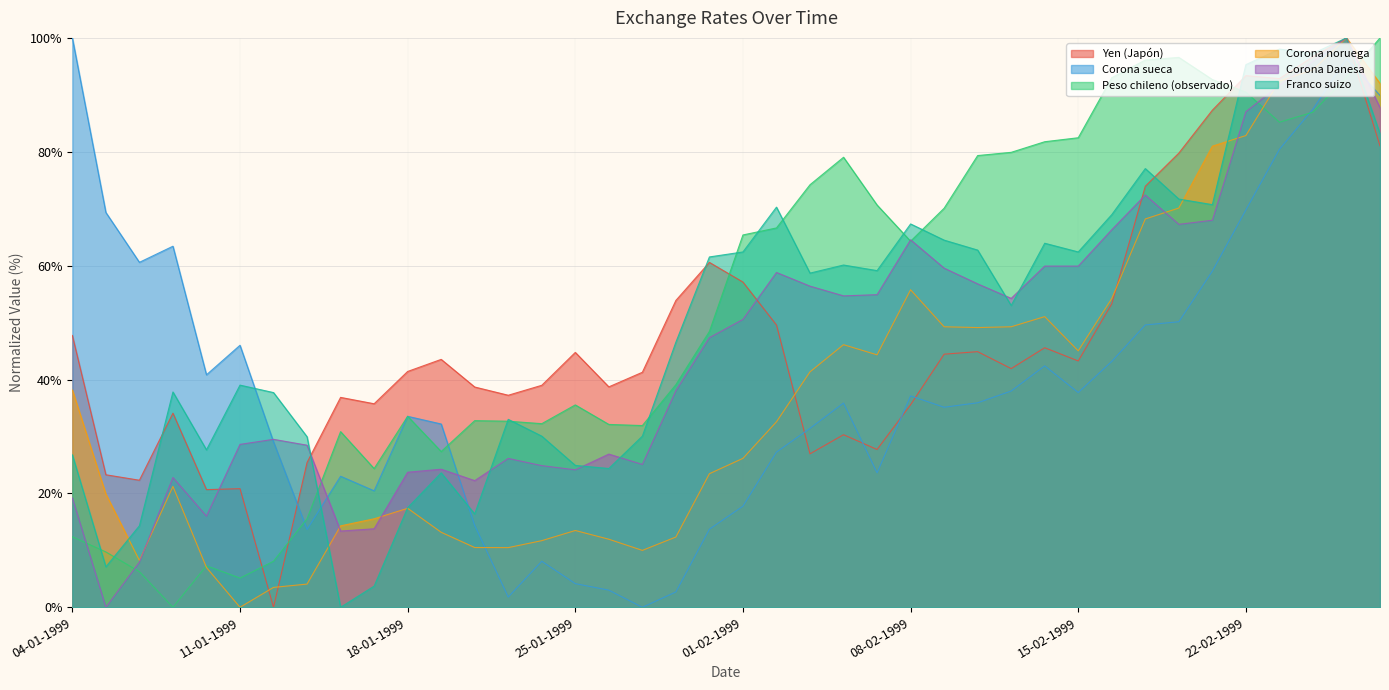

Between 28-01-1999 and 23-02-1999, which is larger?

23-02-1999